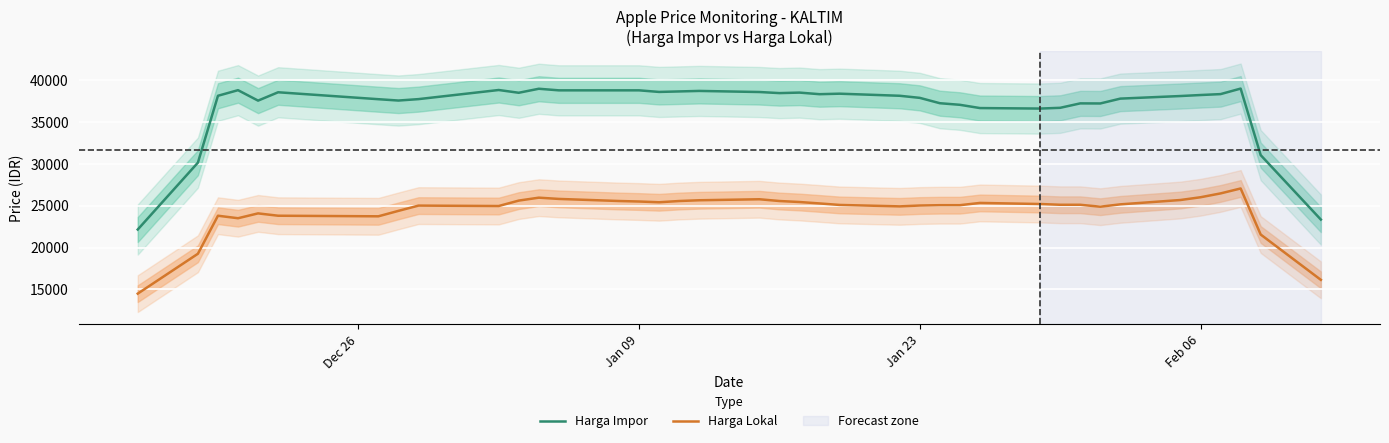

What are all the series names shown in the legend?

Harga Impor, Harga Lokal